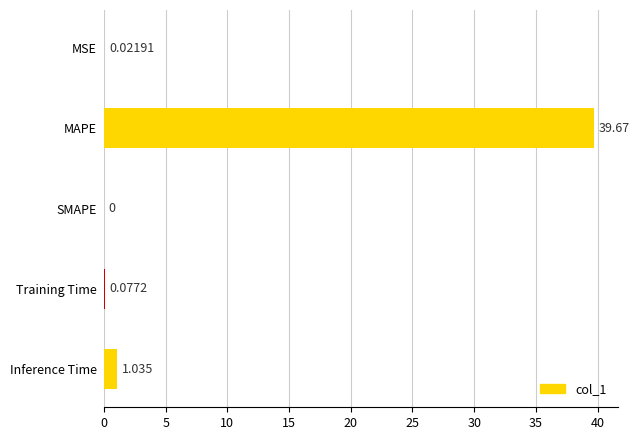

Which has a higher value, Training Time or MSE?

Training Time